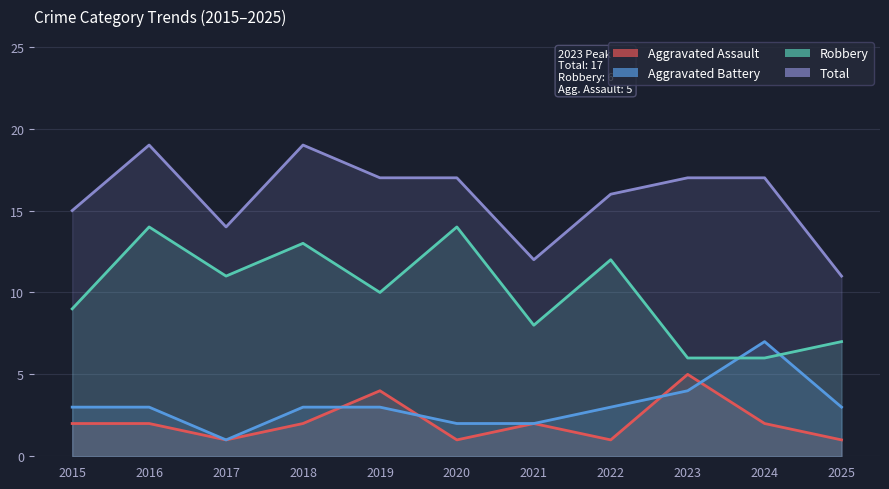

True or false: Robbery has a value of 6 at 2023.

True